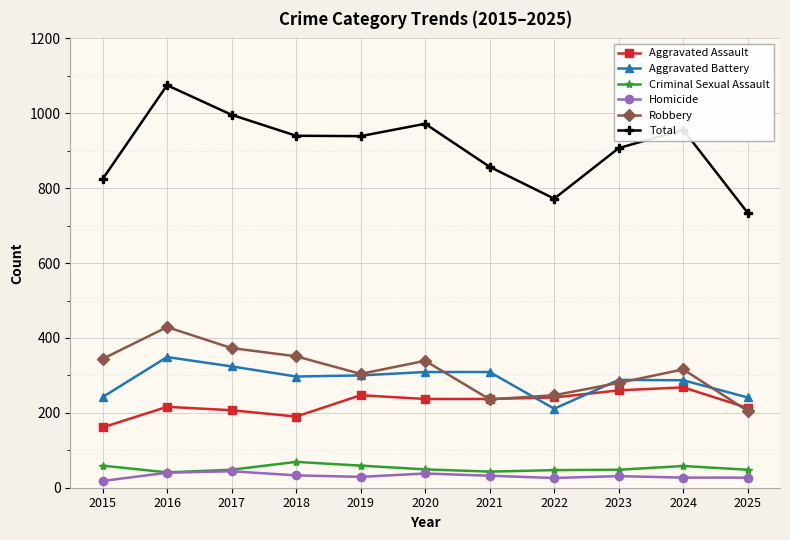

True or false: Total and Aggravated Assault cross at least once.

False